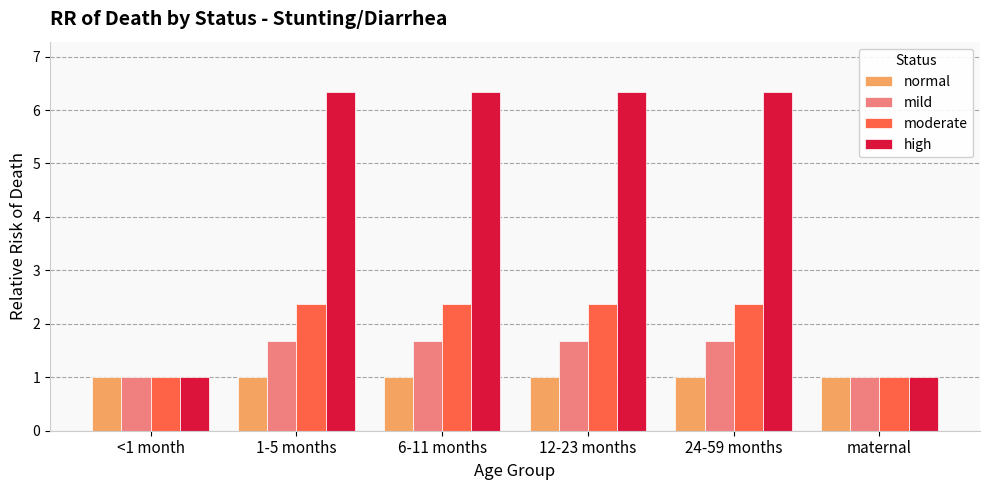

What is the spread (max minus min) of values at 1-5 months?

5.3